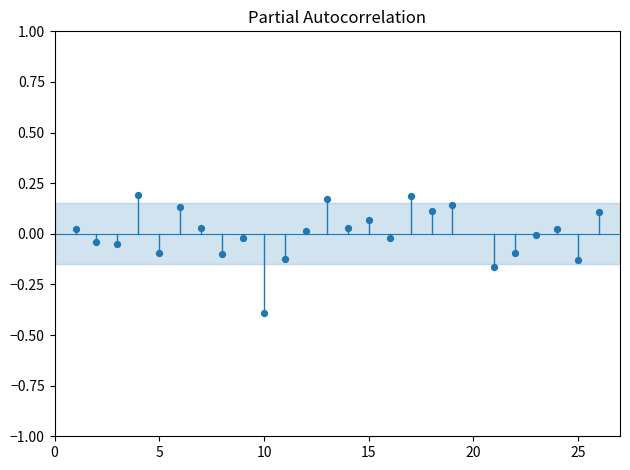

What is the range of Y values (max minus min)?

0.6